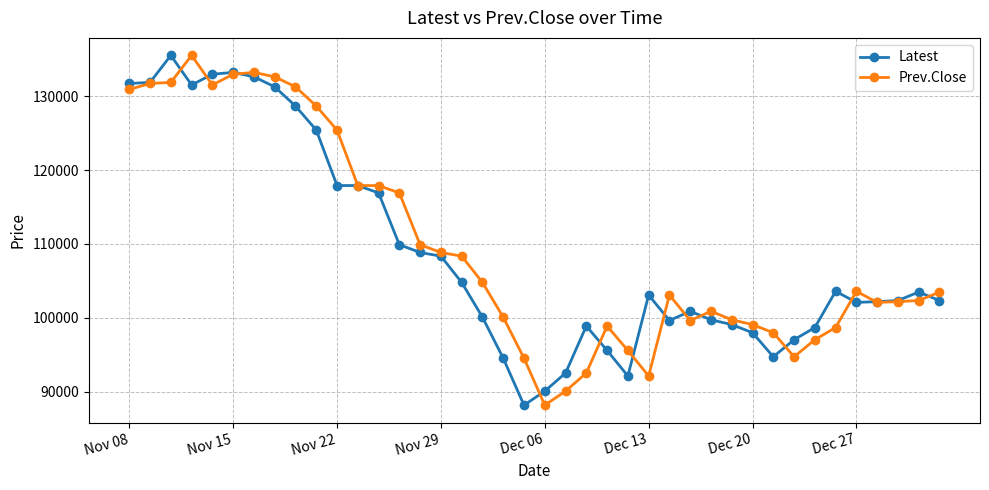

What is the value of the Prev.Close point at the 15th from the left?

109900